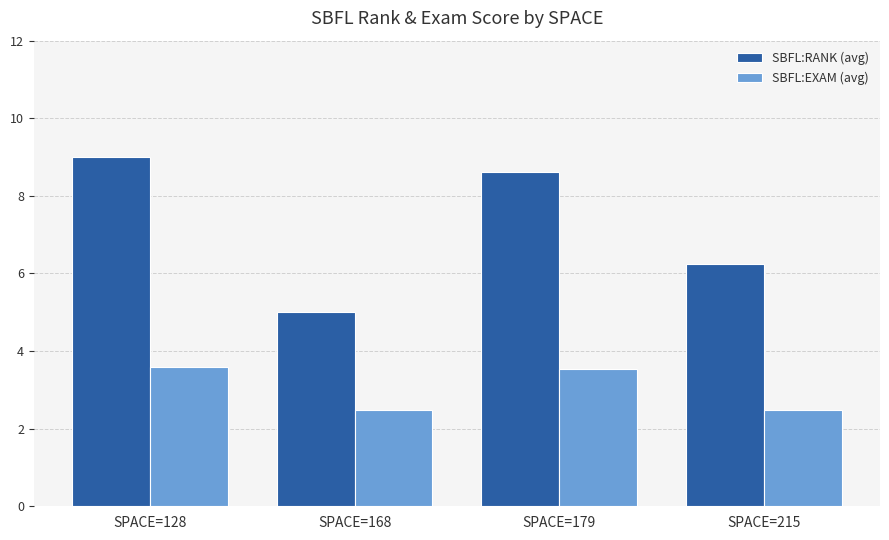

List the series in order of their overall mean, lowest first.

SBFL:EXAM (avg), SBFL:RANK (avg)